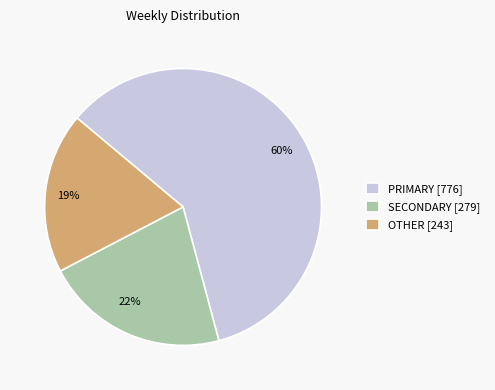

To the nearest percent, what is the average slice percentage?

33%